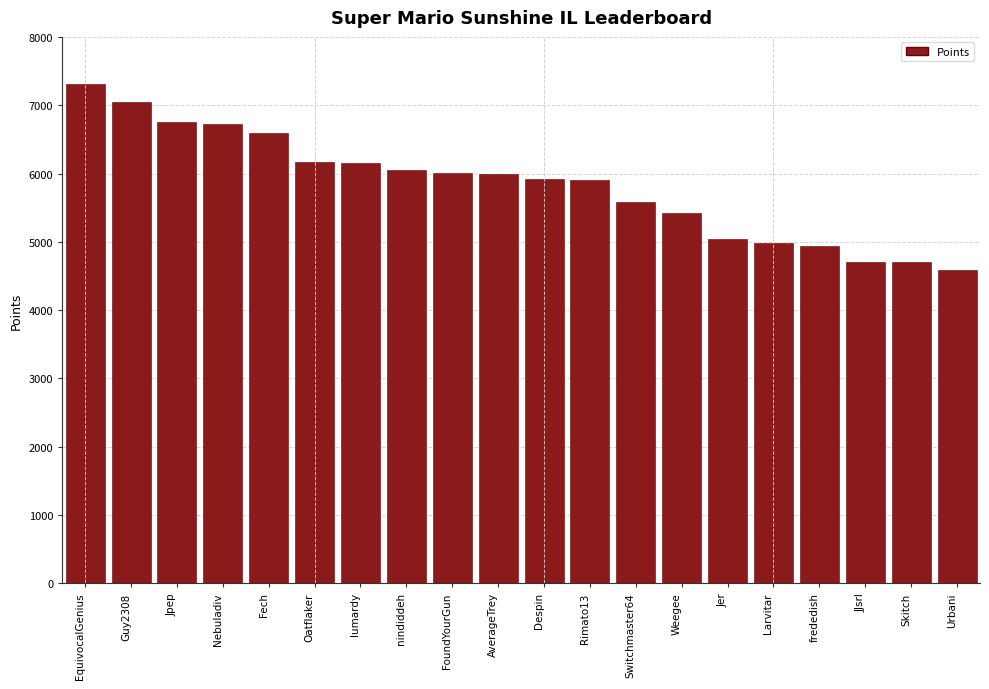

What is the approximate value at Switchmaster64?

5576